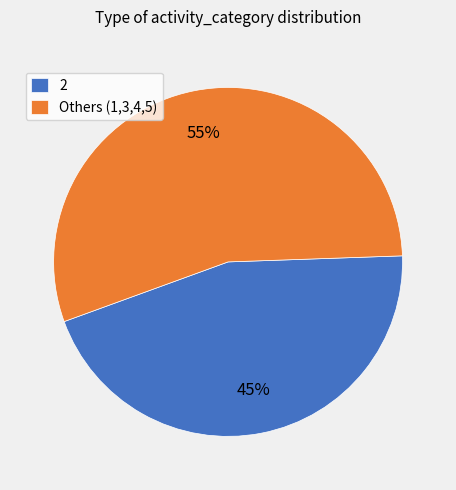

To the nearest percent, what is the average slice percentage?

50%